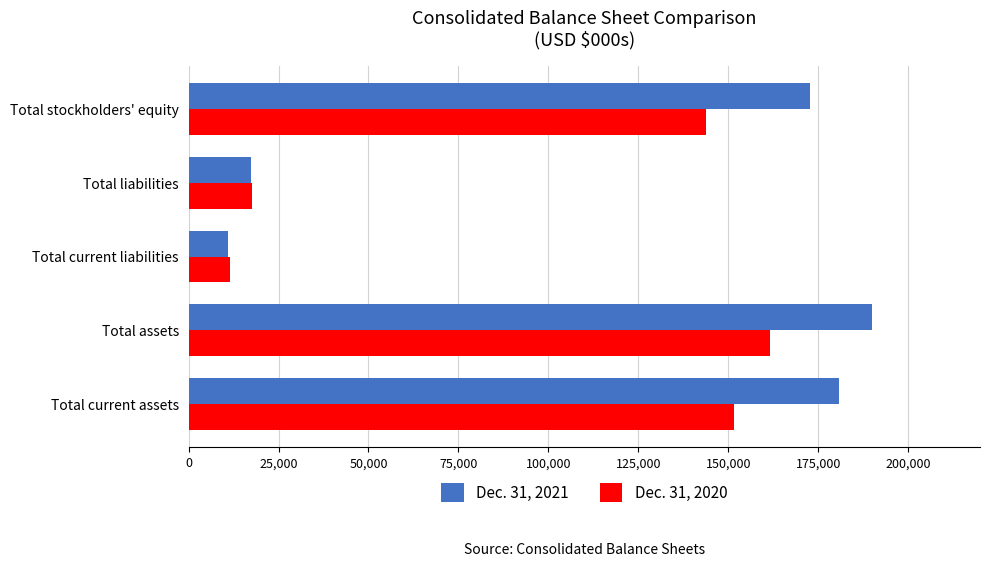

The value of Dec. 31, 2020 at Total assets is 88460. True or false?

False